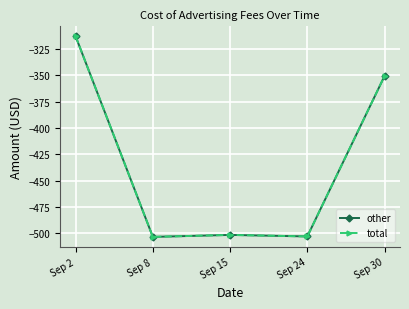

True or false: total and other cross at least once.

False